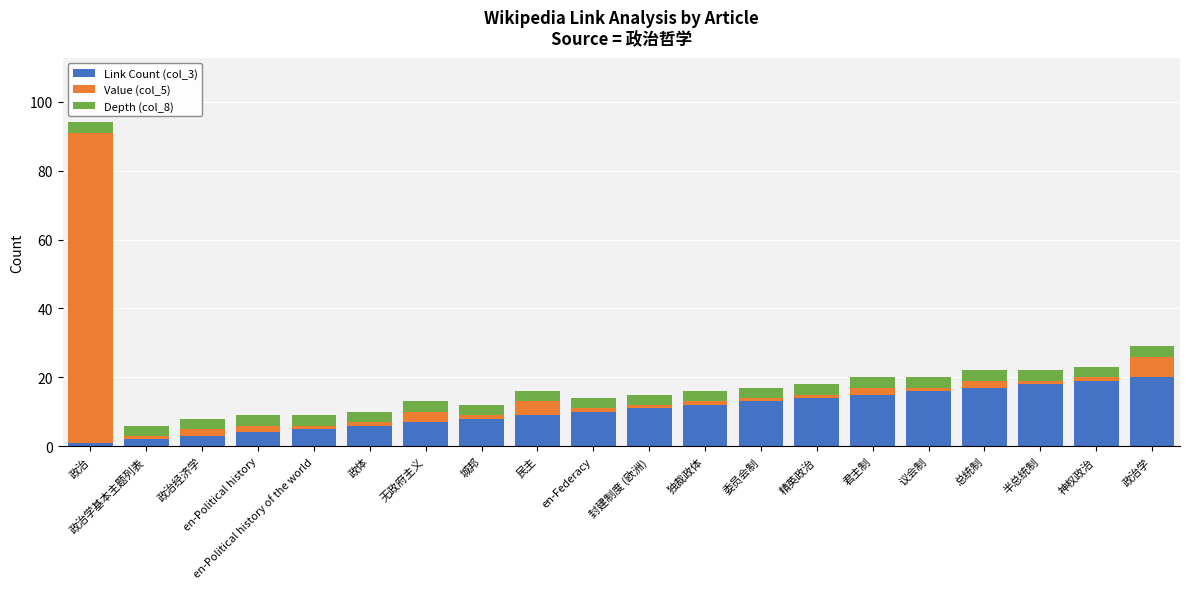

What is the total value across all series at 无政府主义?

13